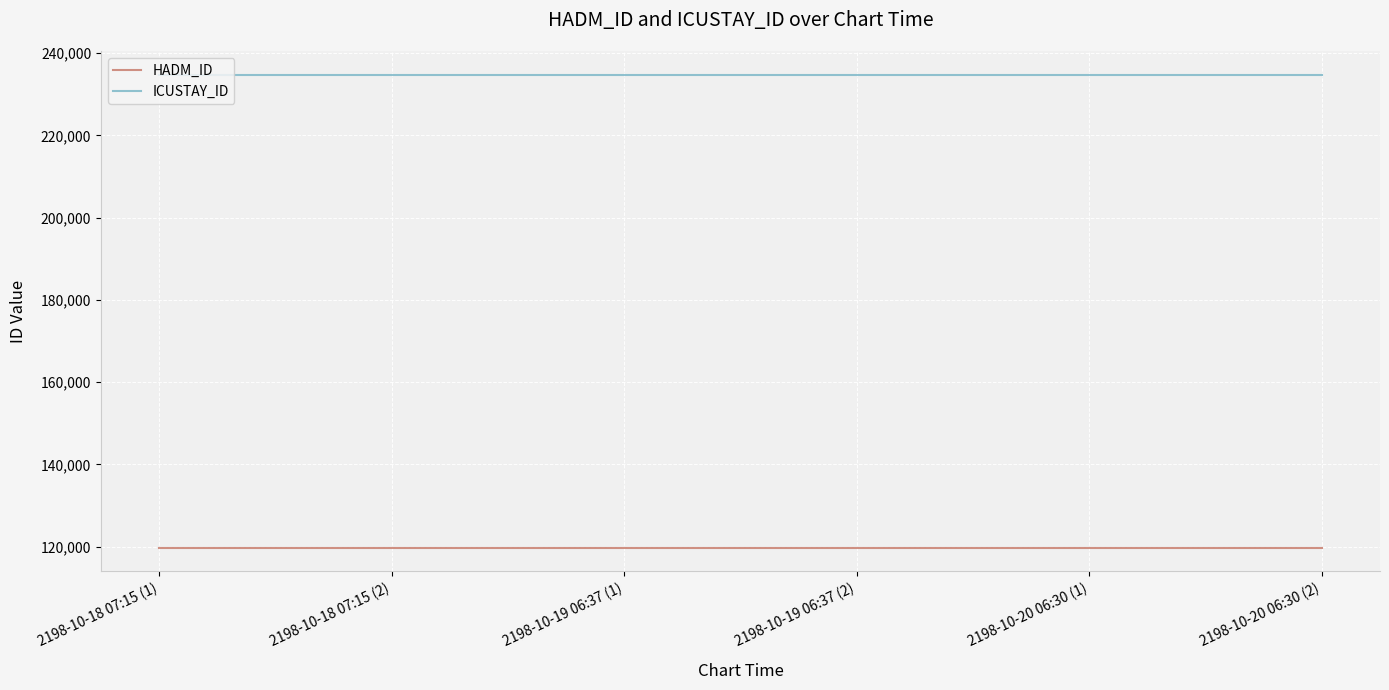

What are all the series names shown in the legend?

HADM_ID, ICUSTAY_ID